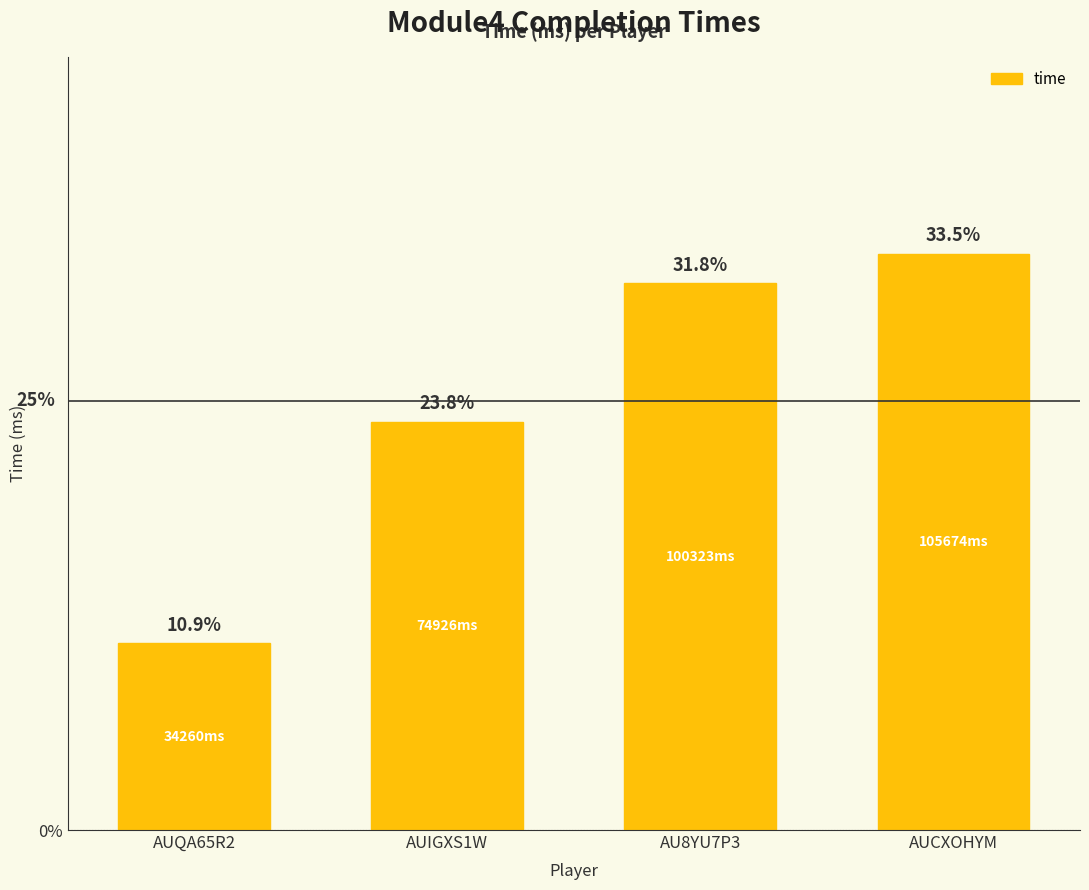

What is the label of the 1st bar from the left?

AUQA65R2